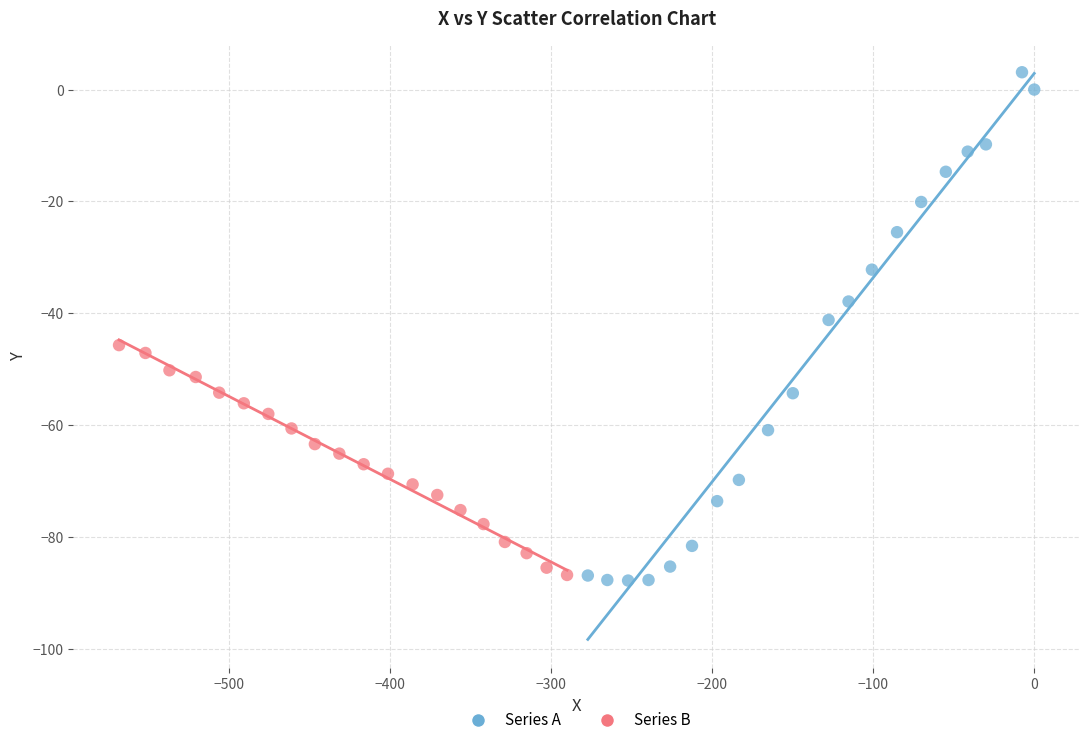

Which series has the largest Y range (max minus min)?

Series A